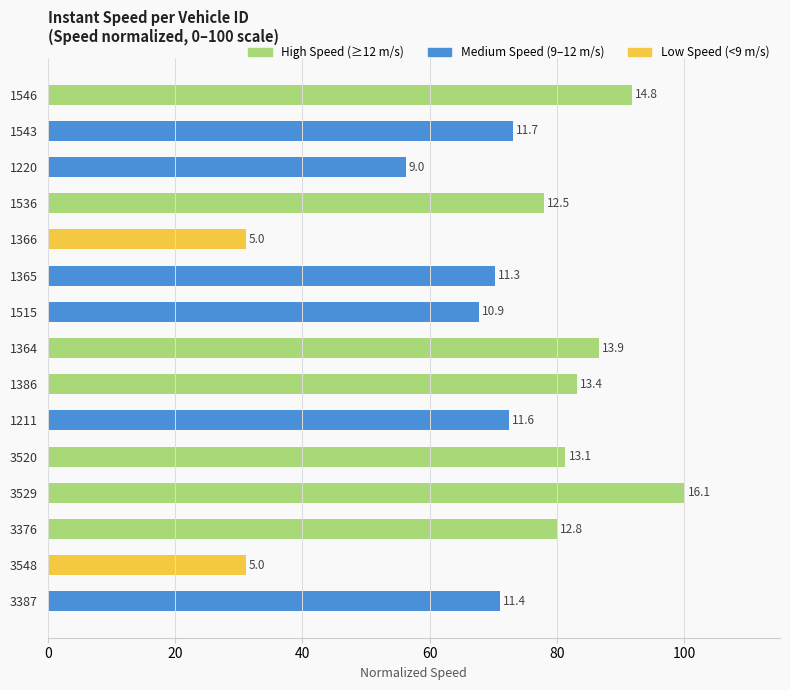

Are the bars horizontal?

Yes